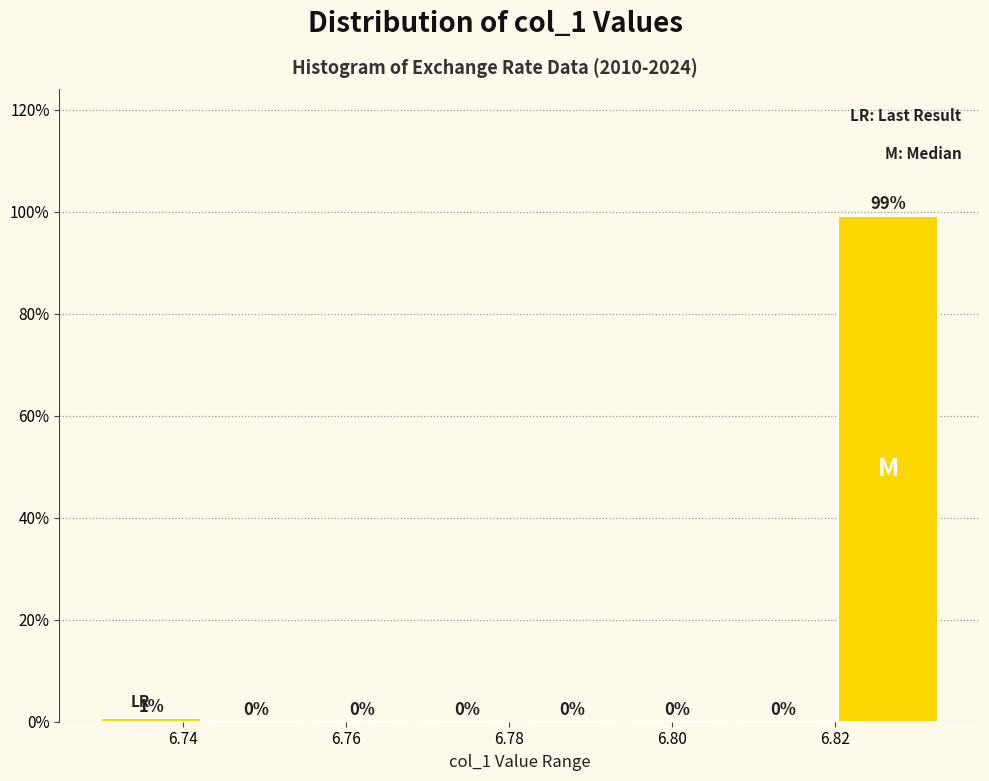

Which range on the x-axis has the tallest bar?

6.820 to 6.834